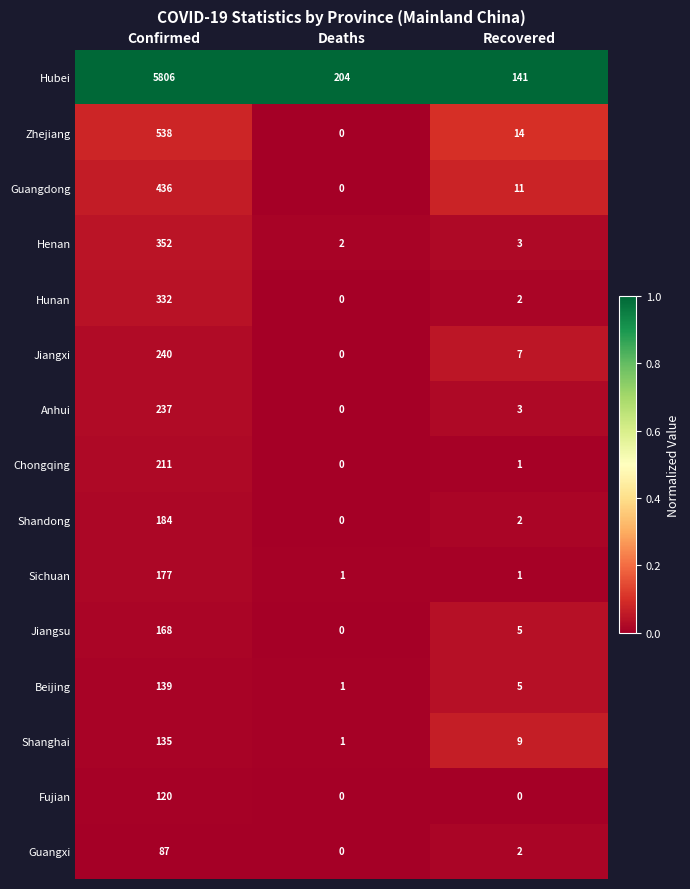

The Jiangsu series shows 219 at Confirmed. True or false?

False